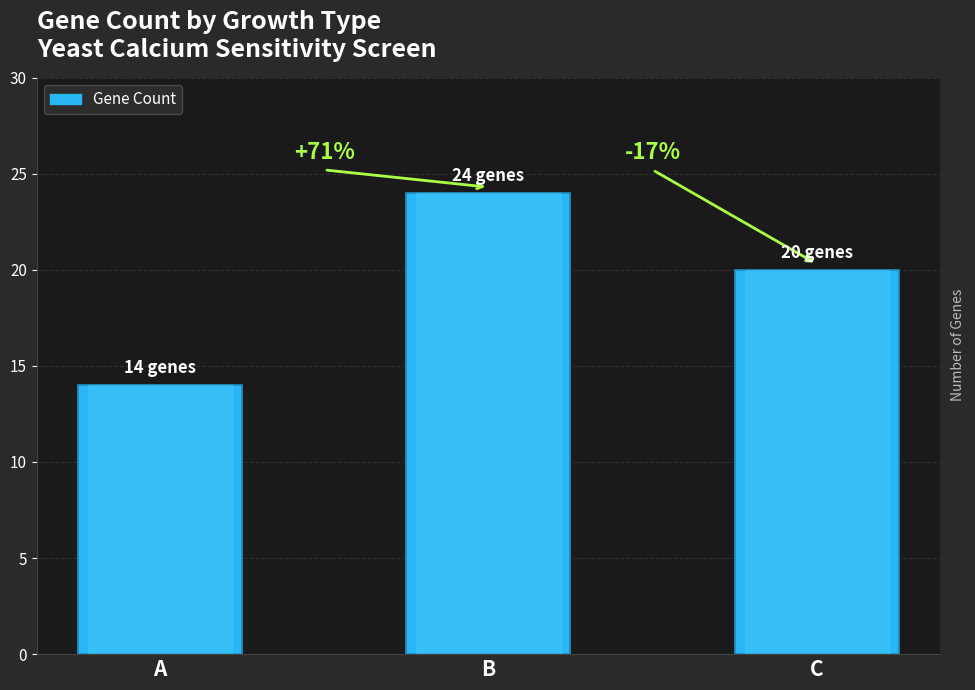

What is the sum of the values at A and C?

34